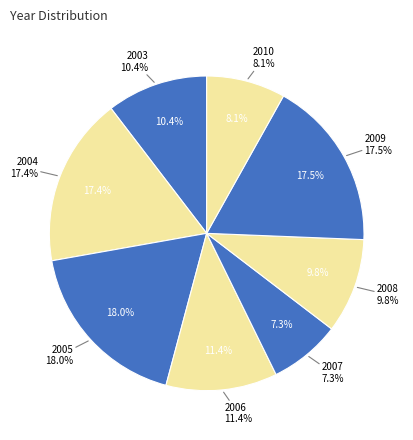

The 2003 slice represents 22% of the pie. True or false?

False